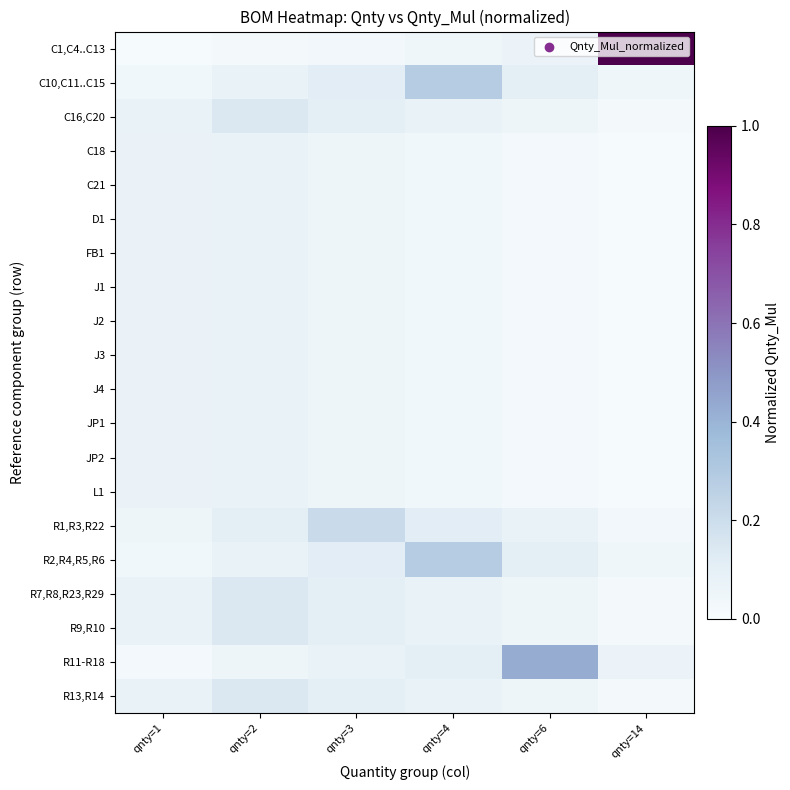

What is the total value across all series at qnty=1?

1.2